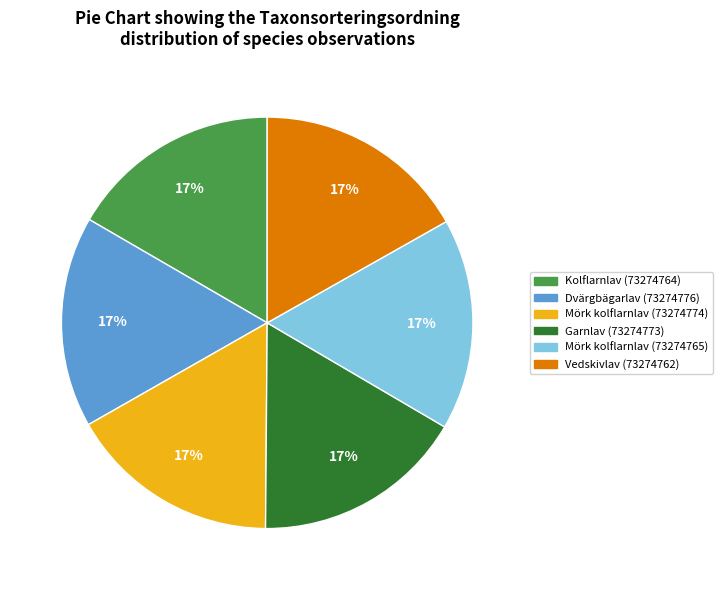

True or false: Mörk kolflarnlav (73274765) accounts for 17% of the total.

True